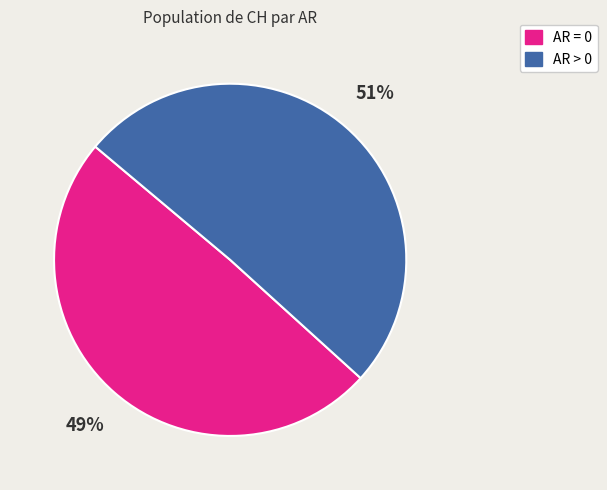

Is there a majority slice in this chart?

Yes